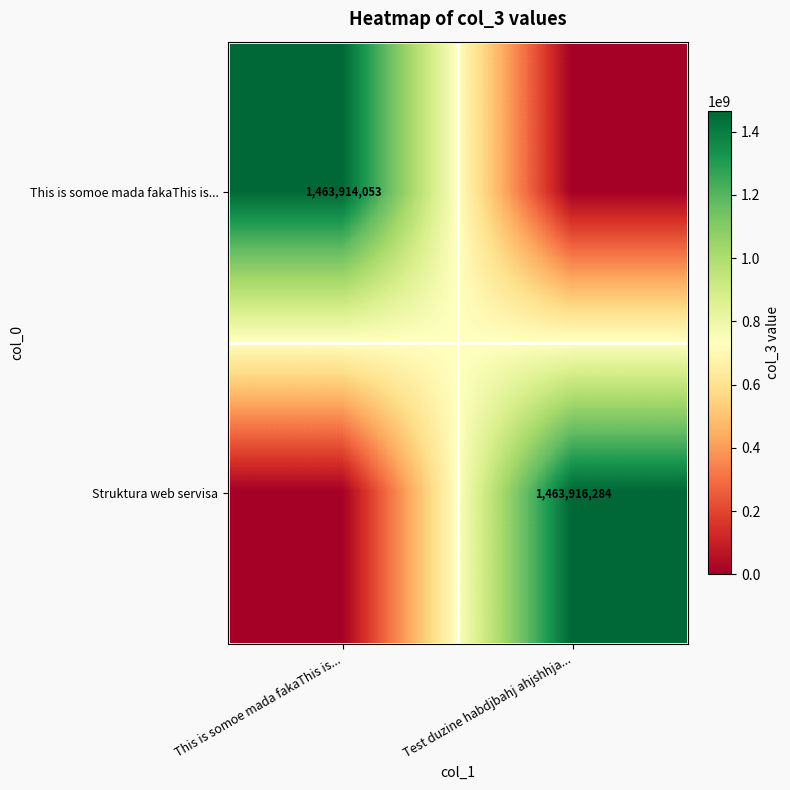

Count the number of categories in the chart.

2